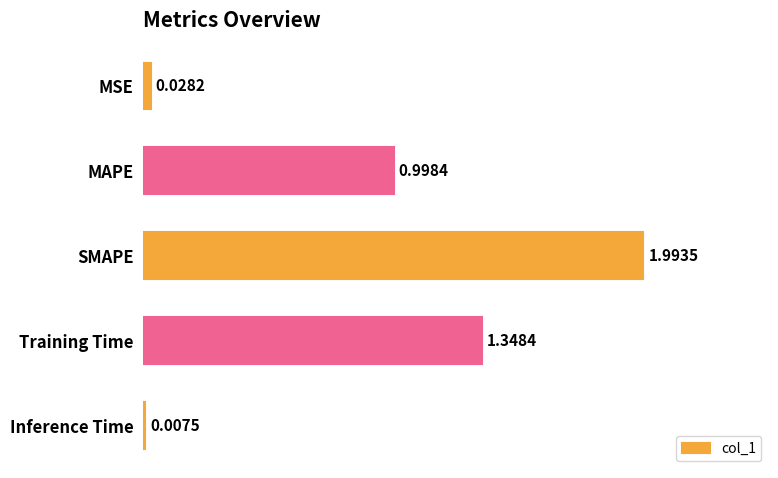

List the labels in order of value, smallest first.

Inference Time, MSE, MAPE, Training Time, SMAPE